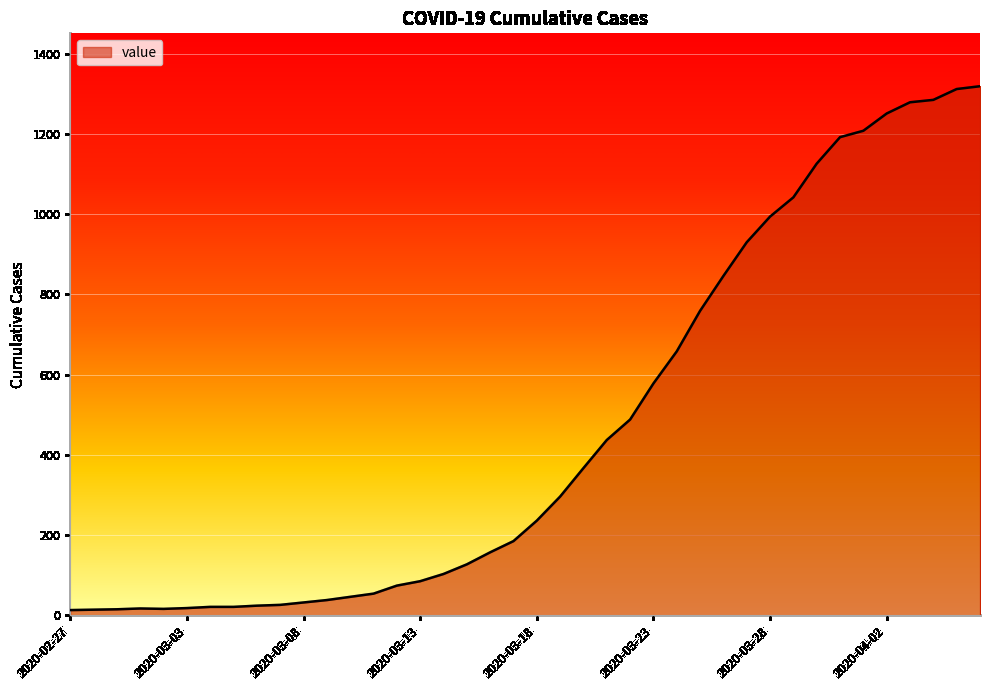

What is the difference between the maximum and minimum values?

1306